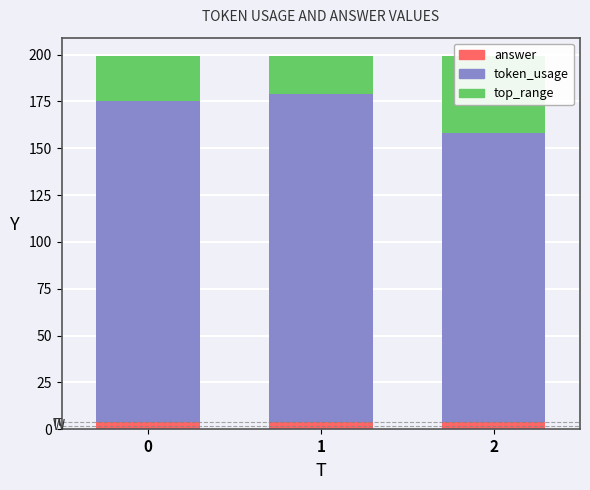

How many data points in token_usage are less than 171?

1